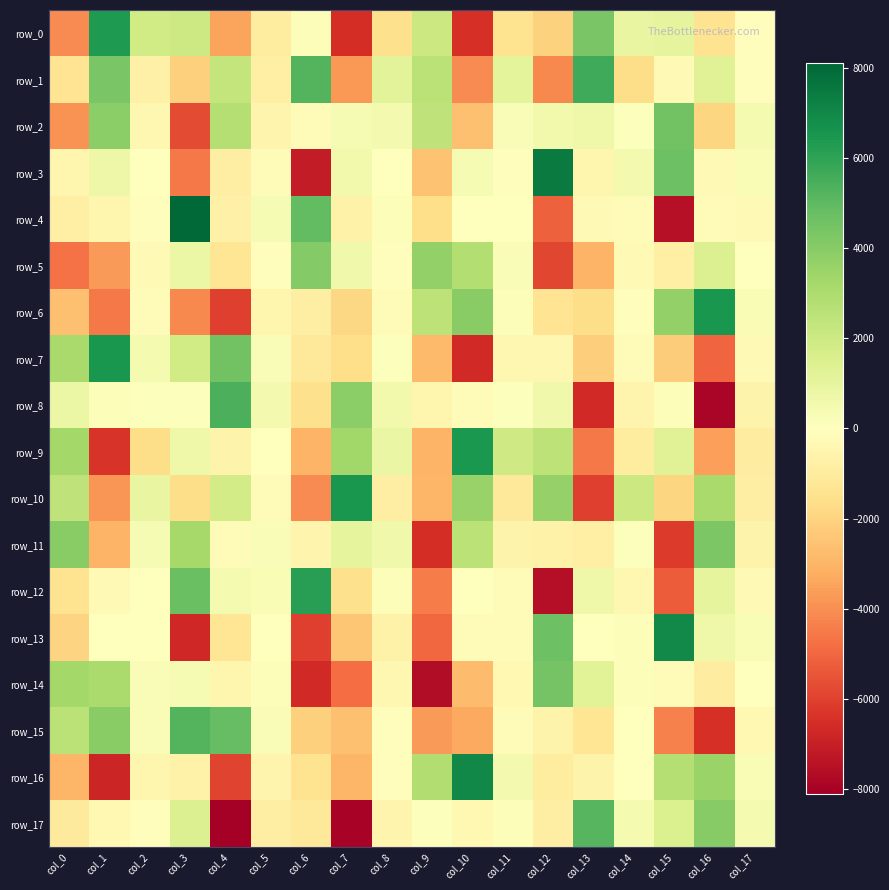

Which series has the widest spread of values?

row_4